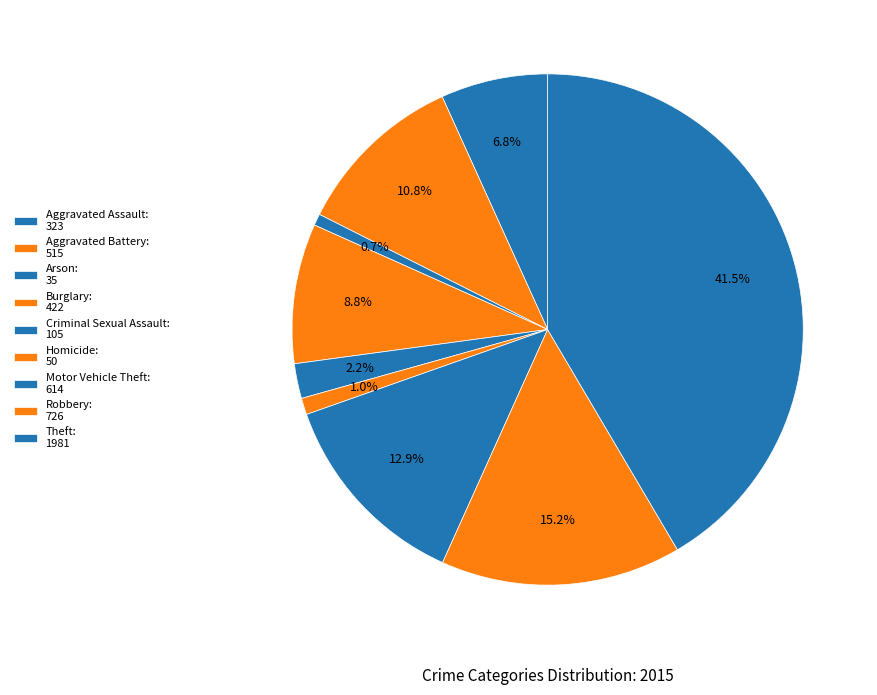

What percentage is the Arson slice, to the nearest percent?

1%